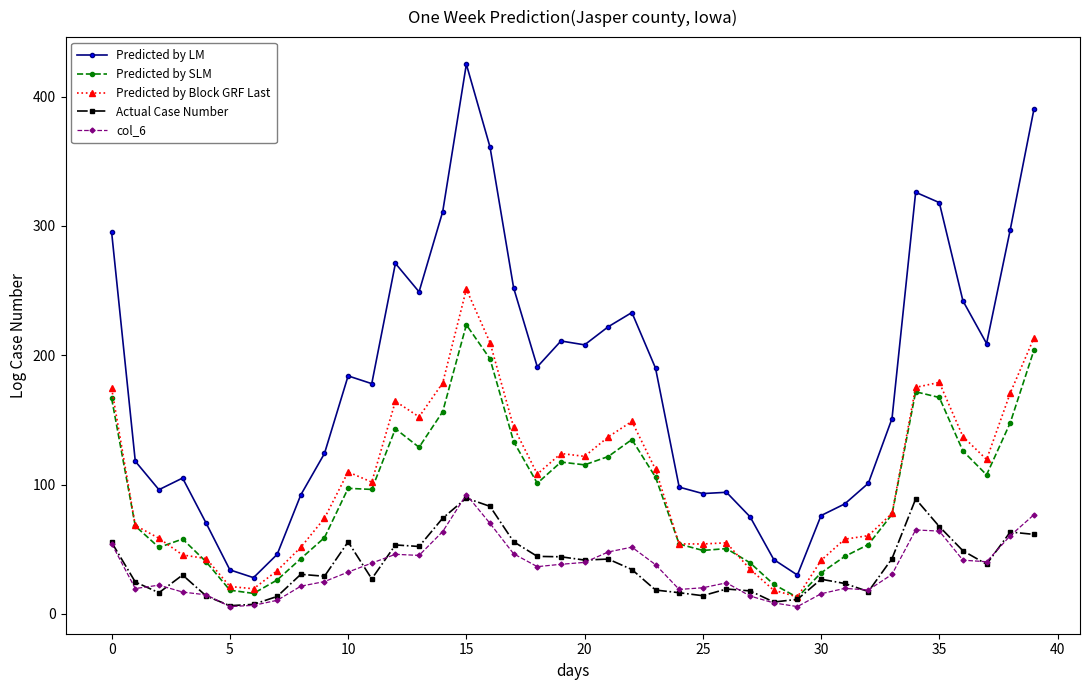

What is the value of the col_6 point at the 13th from the left?

46.0